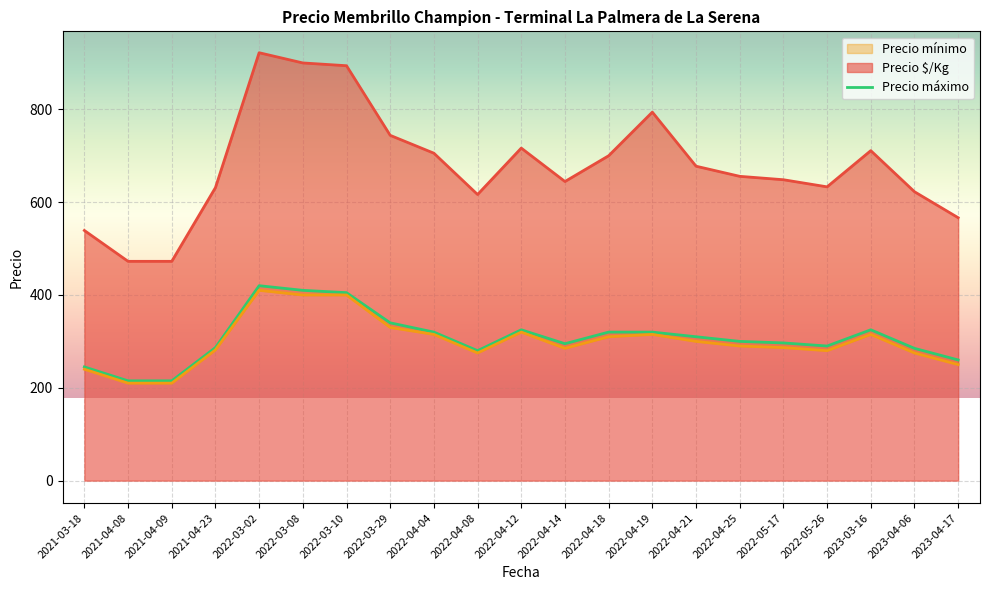

What is the average value?

307.8